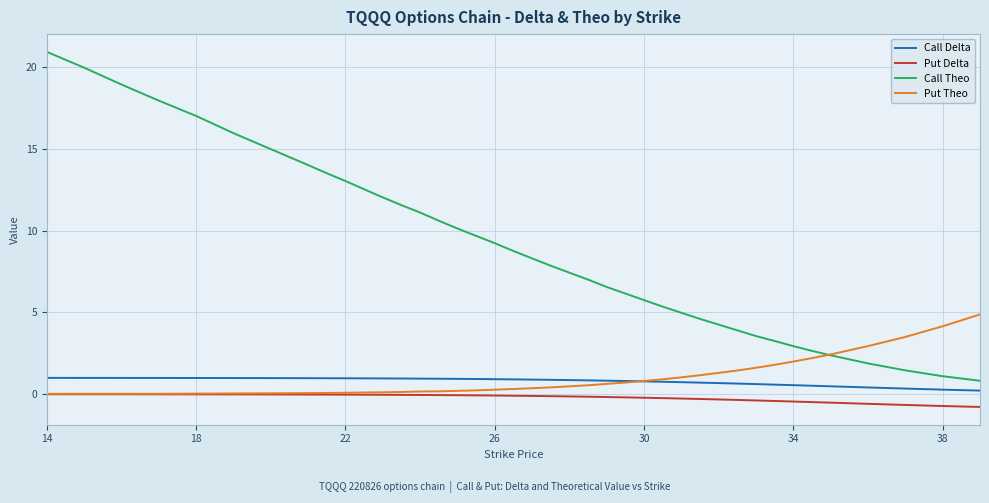

Which series has the widest spread of values?

Call Theo